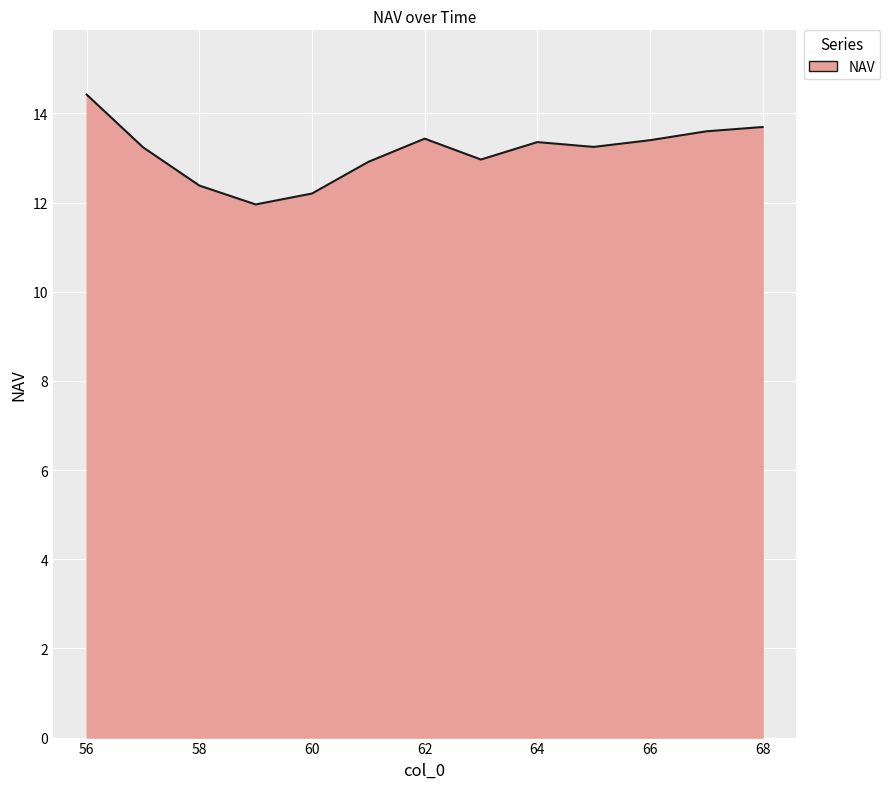

What is the difference between the maximum and minimum values?

2.5